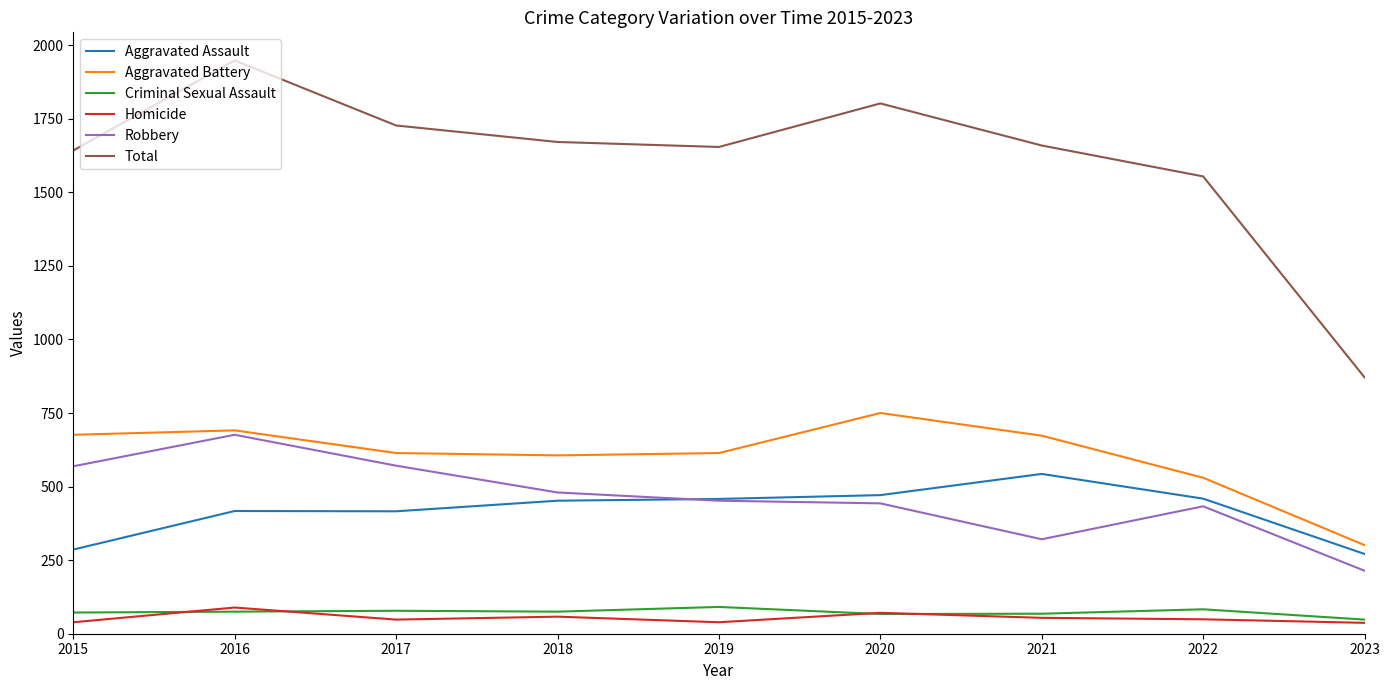

Where does the Homicide series first go above 49?

2016